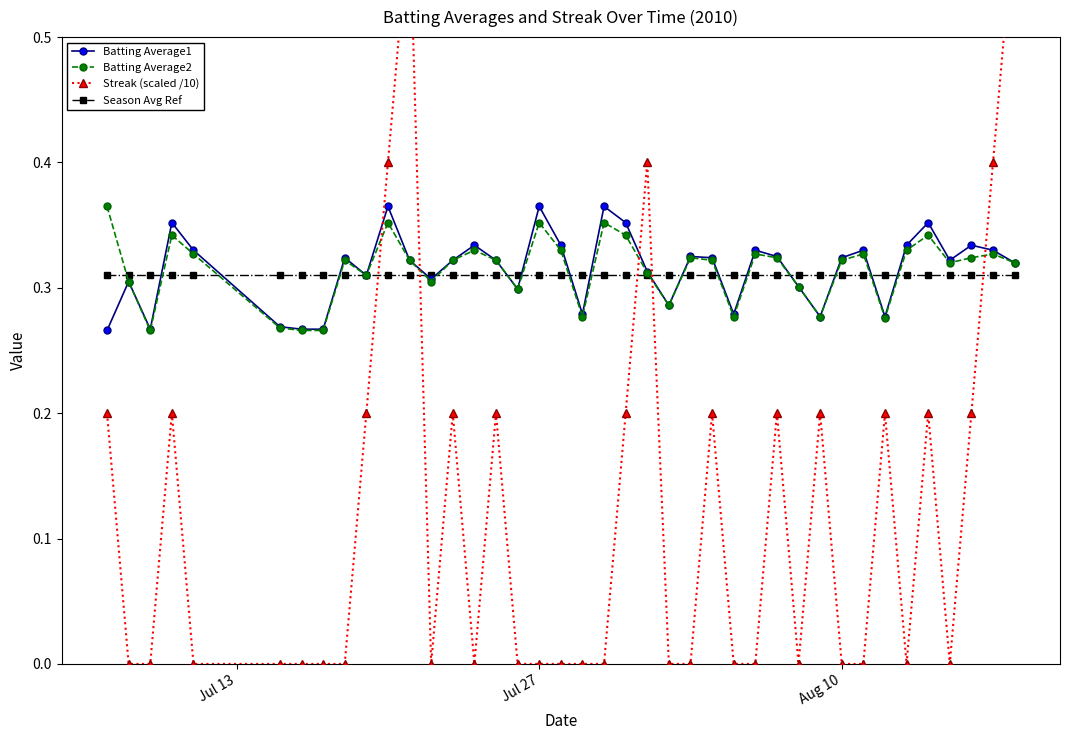

How many Batting Average2 values are between 0 and 1?

40